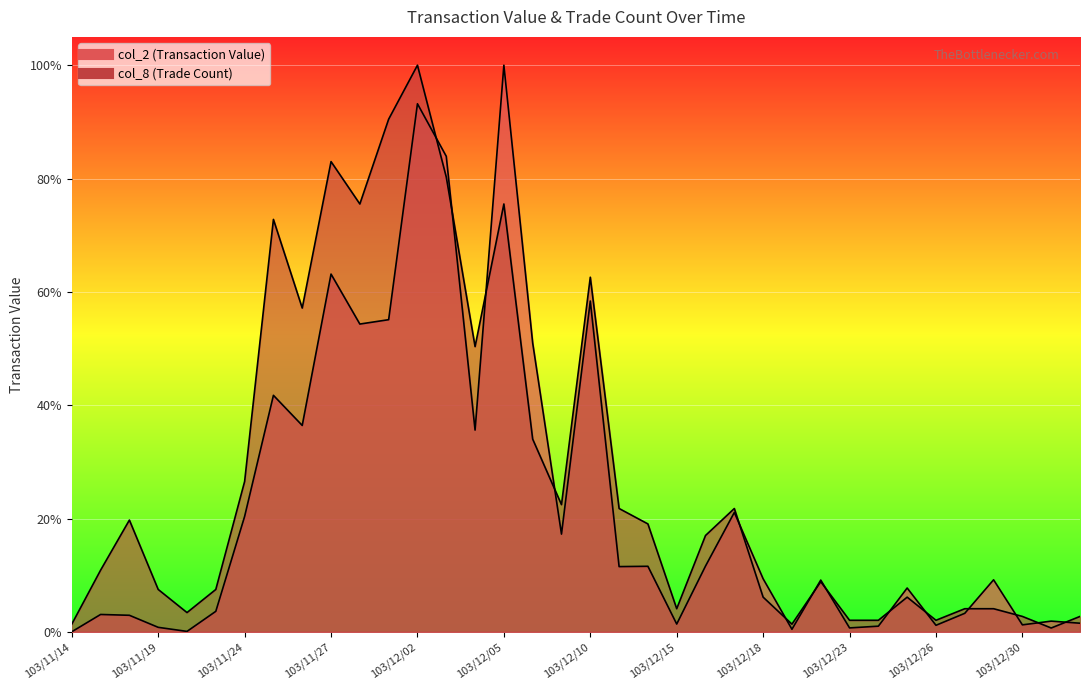

List the series in order of their overall mean, lowest first.

col_2 (Transaction Value), col_8 (Trade Count)